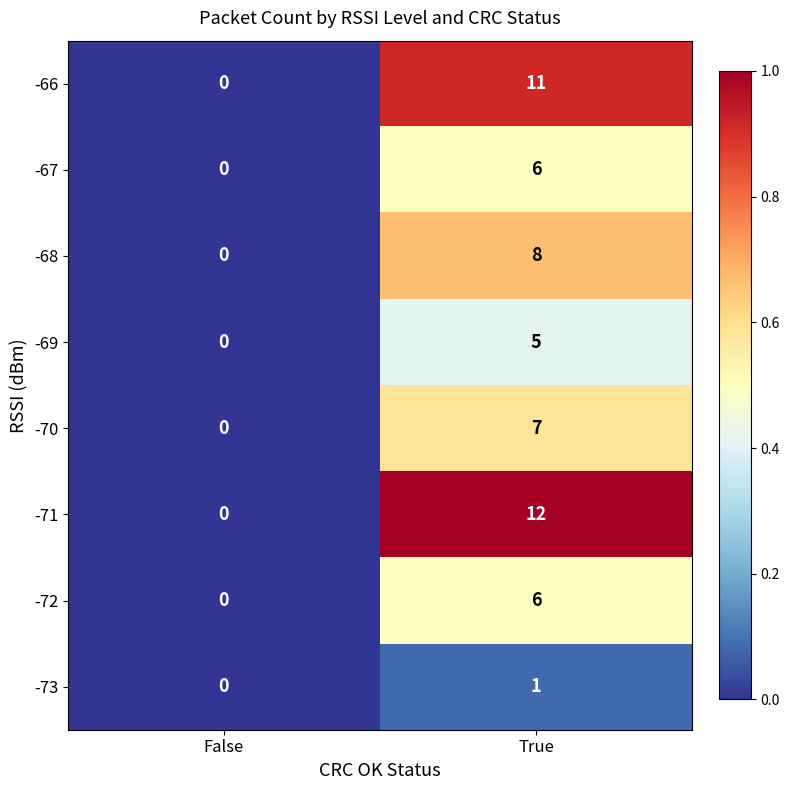

Reading left to right, transcribe all the data shown in this chart.

-66: False=0	True=11
-67: False=0	True=6
-68: False=0	True=8
-69: False=0	True=5
-70: False=0	True=7
-71: False=0	True=12
-72: False=0	True=6
-73: False=0	True=1